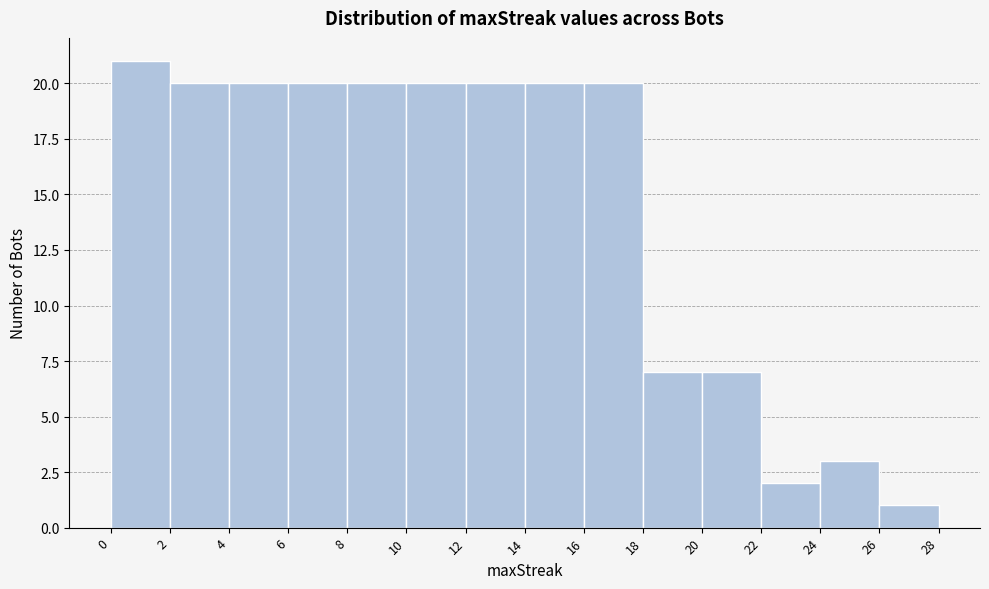

Reading left to right, list every bar in this chart as the range it spans on the x-axis followed by its height. The values are not printed on the chart, so give them approximately, as read against the axis.

0 to 2: 21
2 to 4: 20
4 to 6: 20
6 to 8: 20
8 to 10: 20
10 to 12: 20
12 to 14: 20
14 to 16: 20
16 to 18: 20
18 to 20: 7
20 to 22: 7
22 to 24: 2
24 to 26: 3
26 to 28: 1